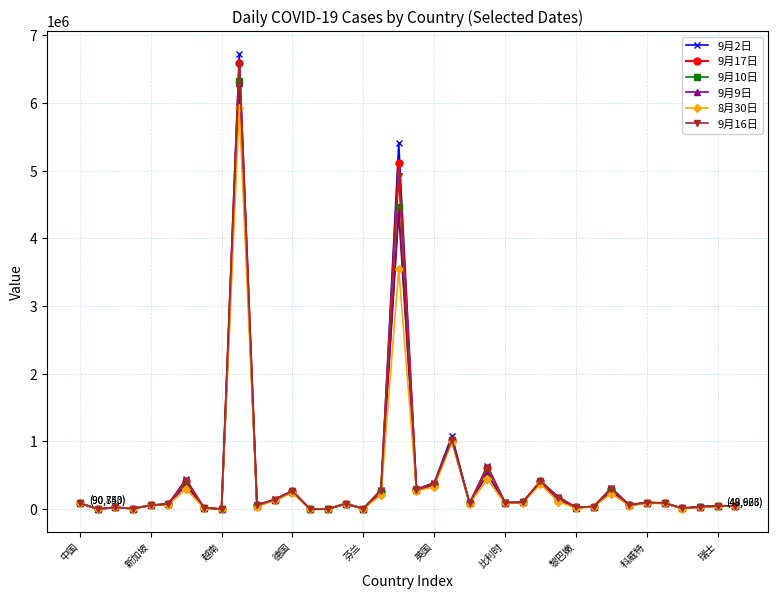

At how many categories does at least one series exceed 849909?

3